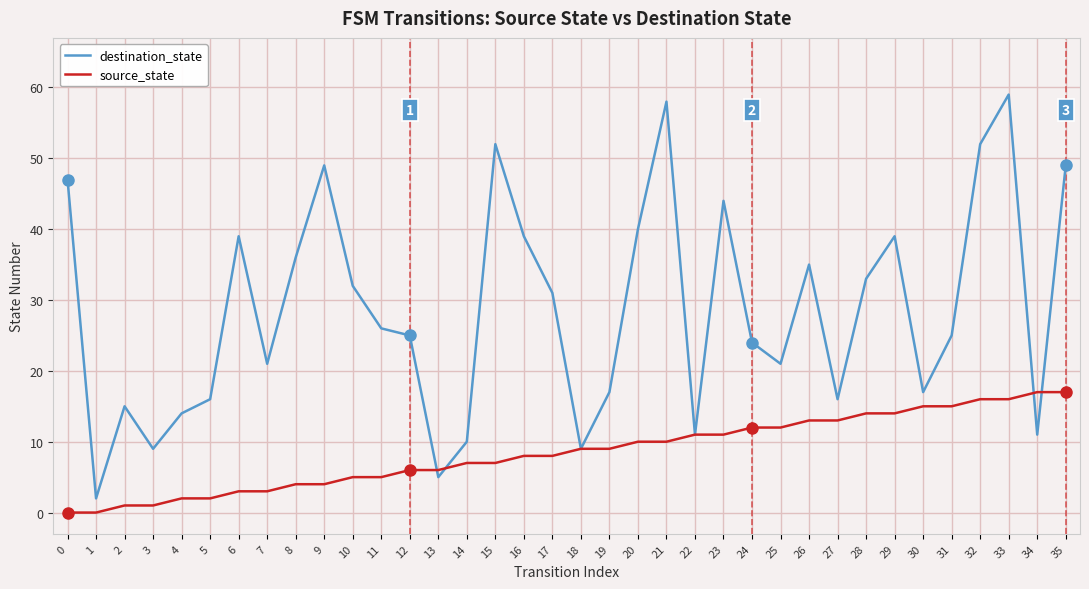

Is it true that source_state equals 0 at 0?

True